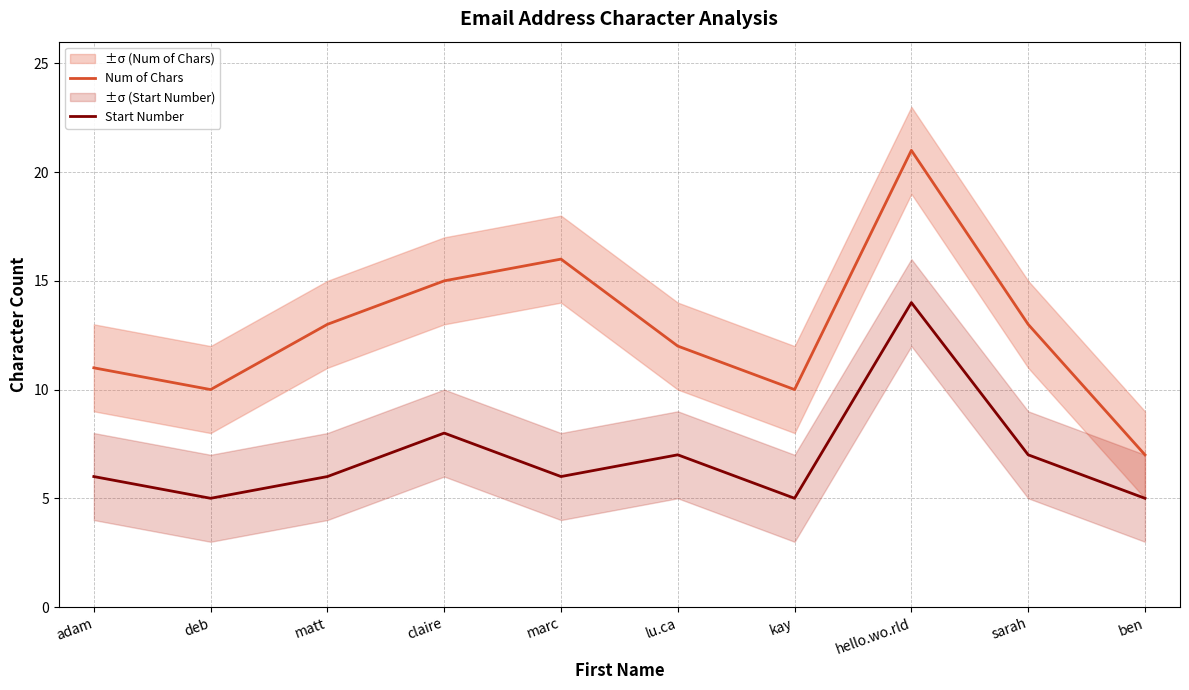

Does the chart have visible grid lines?

Yes